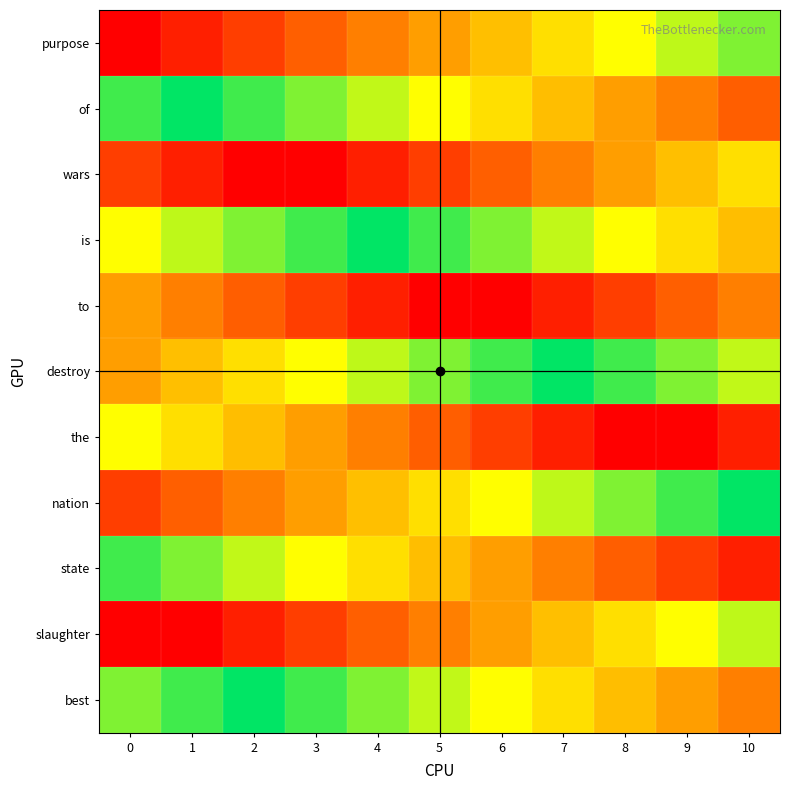

Reading left to right, transcribe all the data shown in this chart.

purpose: 0=0	1=1	2=2	3=3	4=4	5=5	6=6	7=7	8=8	9=9	10=10
of: 0=11	1=12	2=13	3=14	4=15	5=16	6=17	7=18	8=19	9=20	10=21
wars: 0=22	1=23	2=24	3=0	4=1	5=2	6=3	7=4	8=5	9=6	10=7
is: 0=8	1=9	2=10	3=11	4=12	5=13	6=14	7=15	8=16	9=17	10=18
to: 0=19	1=20	2=21	3=22	4=23	5=24	6=0	7=1	8=2	9=3	10=4
destroy: 0=5	1=6	2=7	3=8	4=9	5=10	6=11	7=12	8=13	9=14	10=15
the: 0=16	1=17	2=18	3=19	4=20	5=21	6=22	7=23	8=24	9=0	10=1
nation: 0=2	1=3	2=4	3=5	4=6	5=7	6=8	7=9	8=10	9=11	10=12
state: 0=13	1=14	2=15	3=16	4=17	5=18	6=19	7=20	8=21	9=22	10=23
slaughter: 0=24	1=0	2=1	3=2	4=3	5=4	6=5	7=6	8=7	9=8	10=9
best: 0=10	1=11	2=12	3=13	4=14	5=15	6=16	7=17	8=18	9=19	10=20